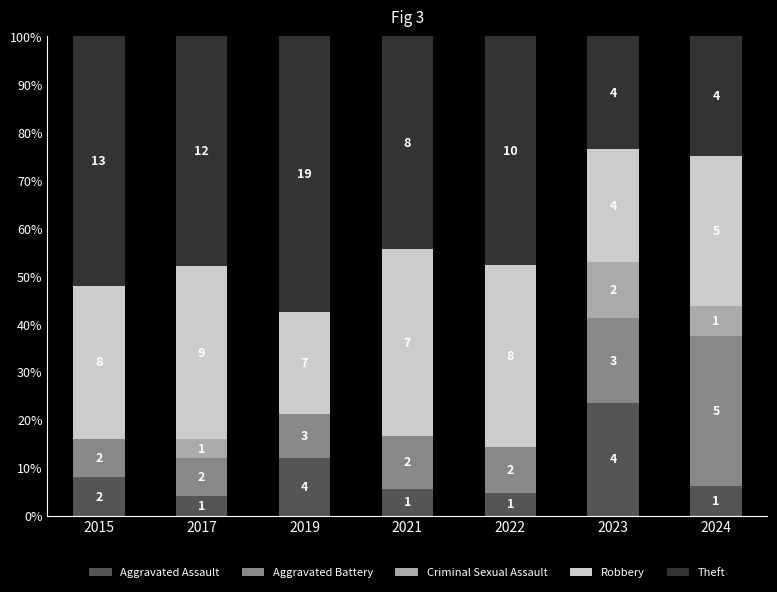

What is the difference between the Theft values at 2022 and 2019?

10.0